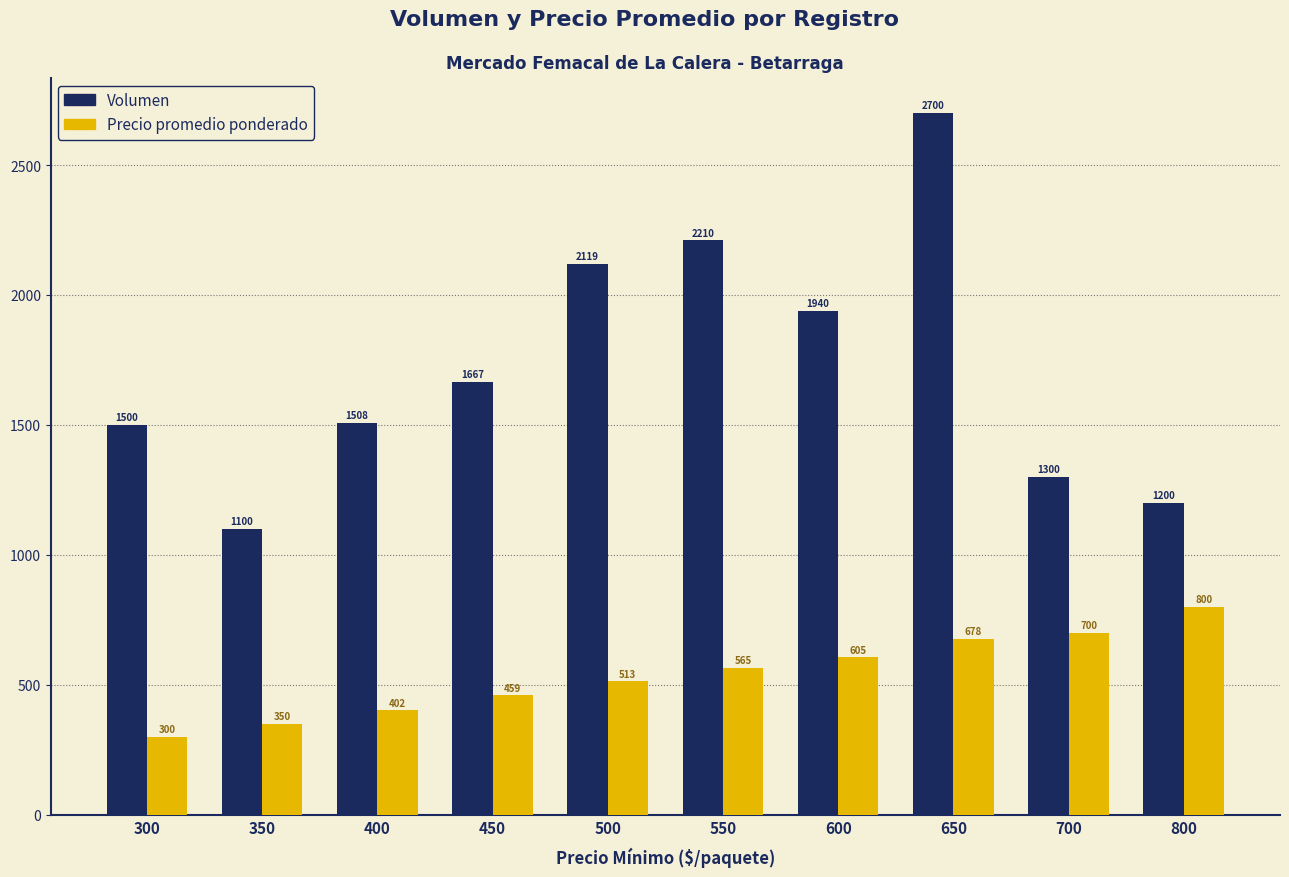

What value does the Volumen series have at 300, to the nearest 50?

1500